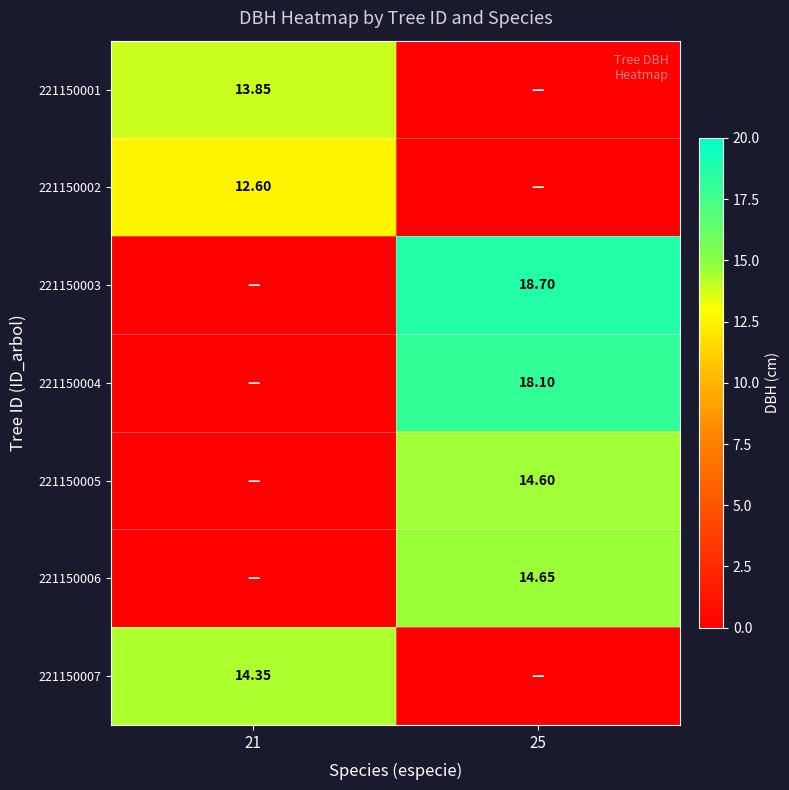

Which series has the largest total across all categories?

221150003